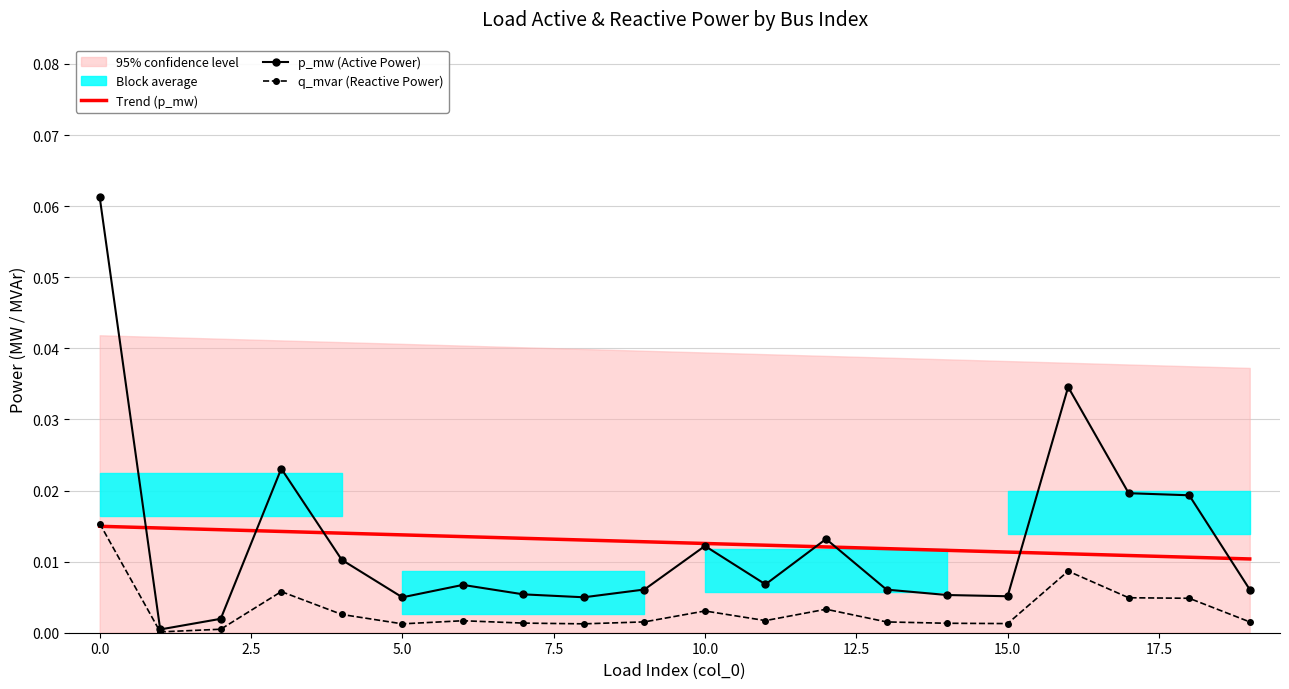

The q_mvar (Reactive Power) series shows 0.0 at 10. True or false?

False